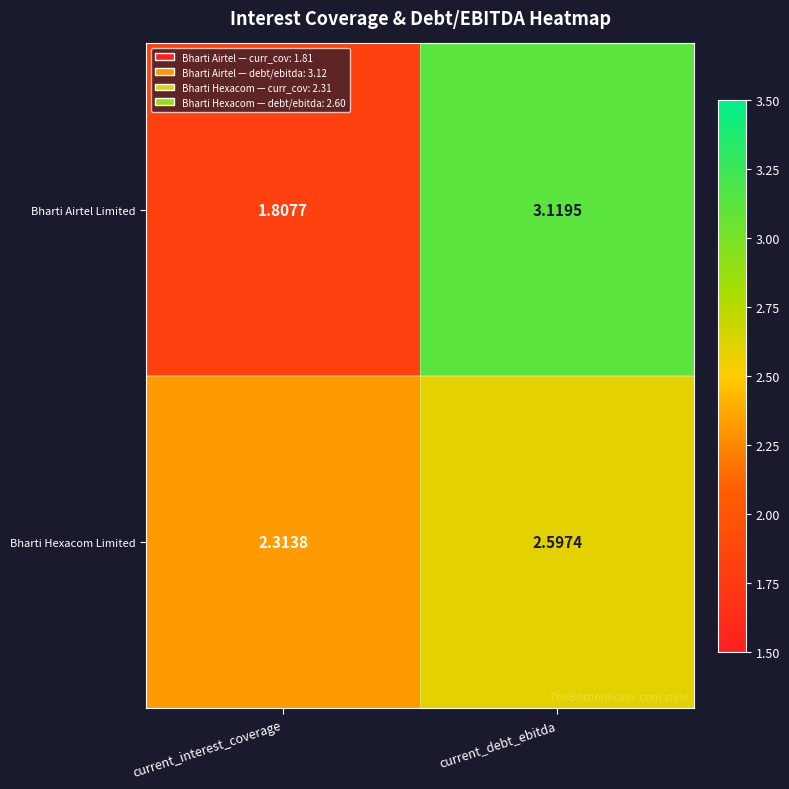

Which series has the widest spread of values?

Bharti Airtel Limited